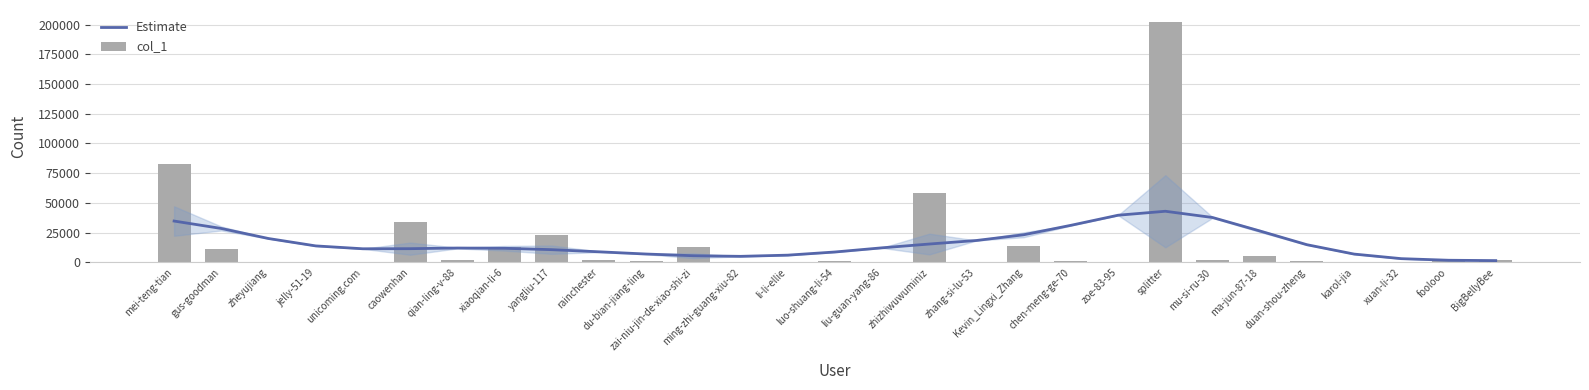

Read the col_1 value at mu-si-ru-30.

2213.0